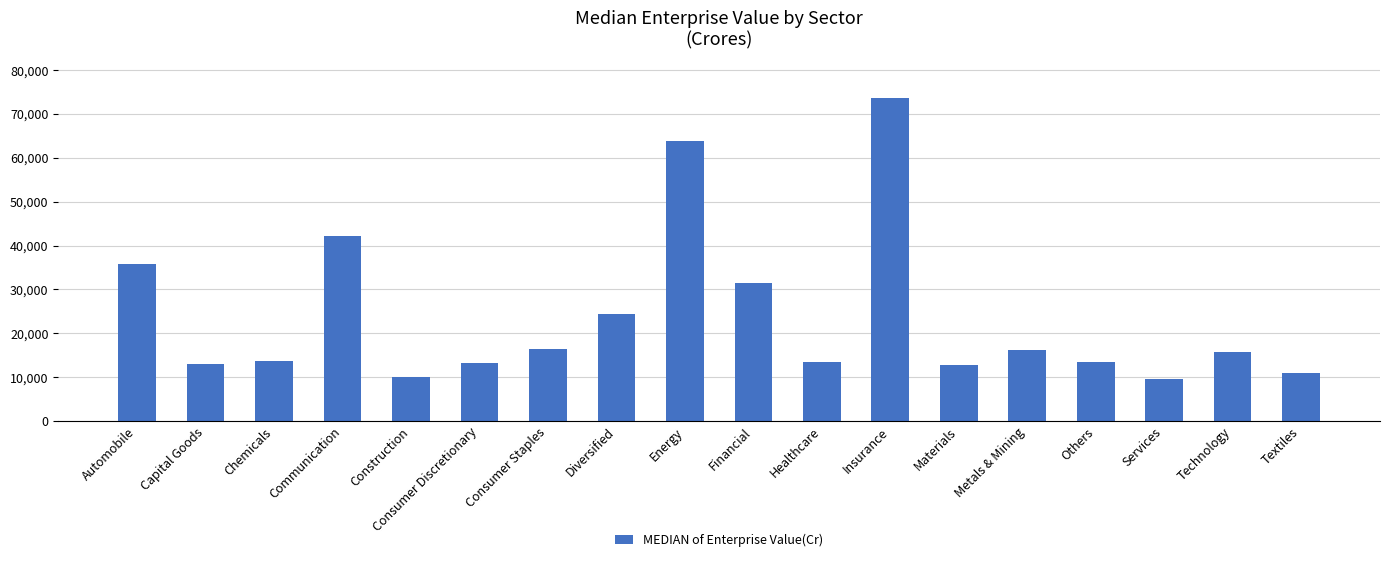

Which has a higher value, Technology or Chemicals?

Technology